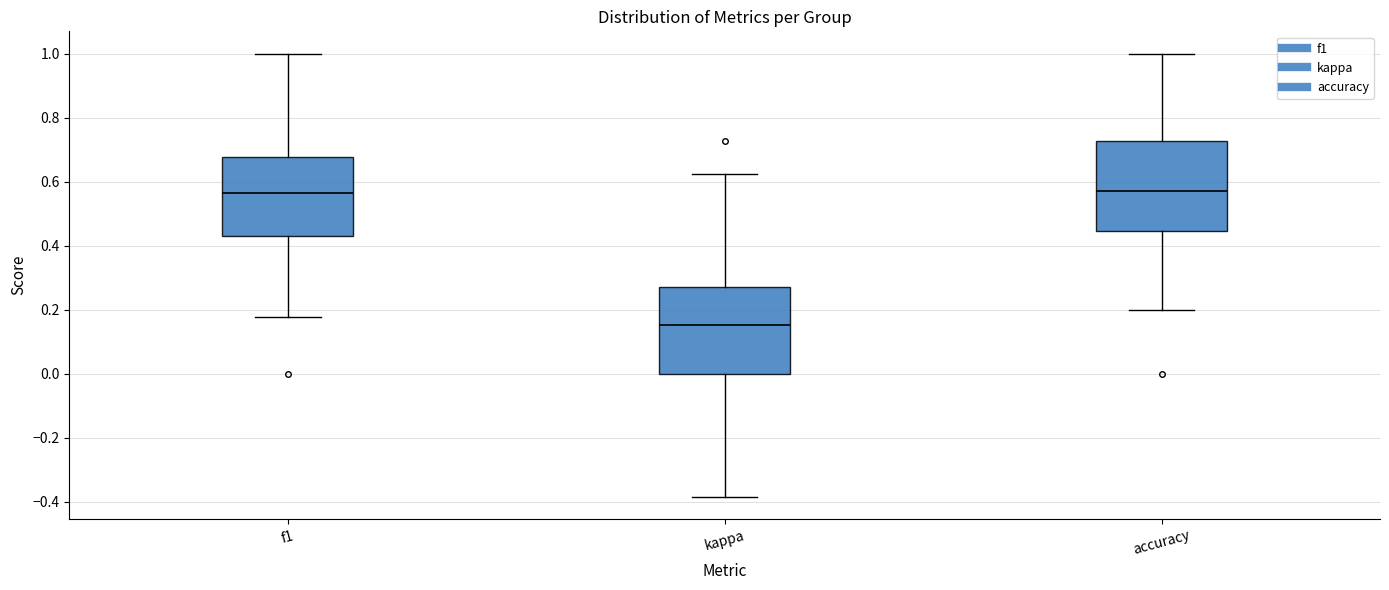

Where is the upper edge of the box for f1 on the y-axis? The values are not printed on the chart, so give them approximately, as read against the axis.

0.68